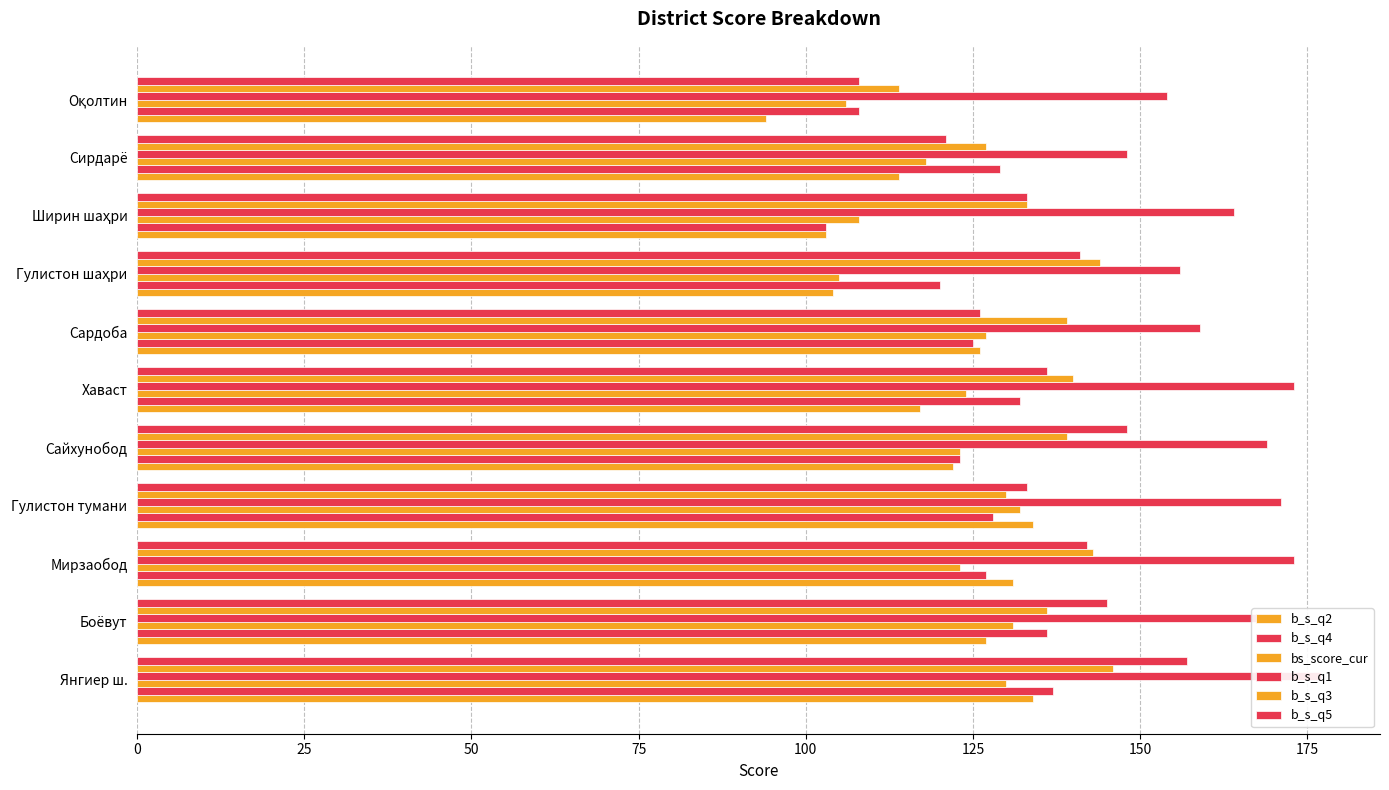

What position from the right is Сирдарё?

2